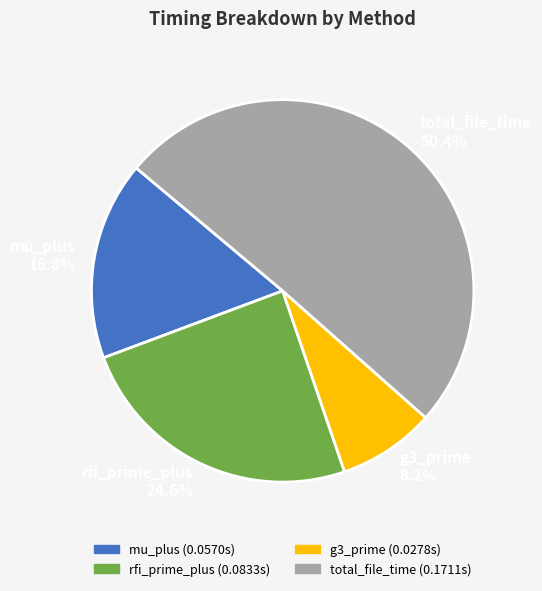

To the nearest percent, what is the combined percentage of g3_prime and rfi_prime_plus?

33%